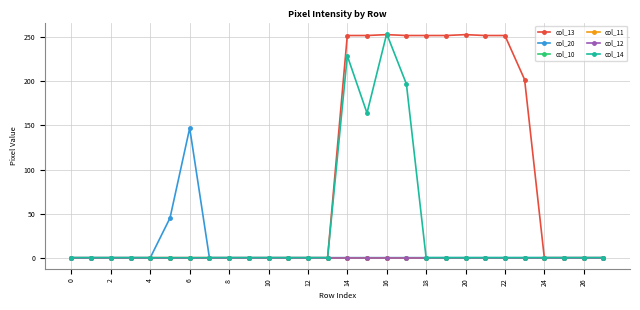

Is this an area chart (filled region under the line)?

No